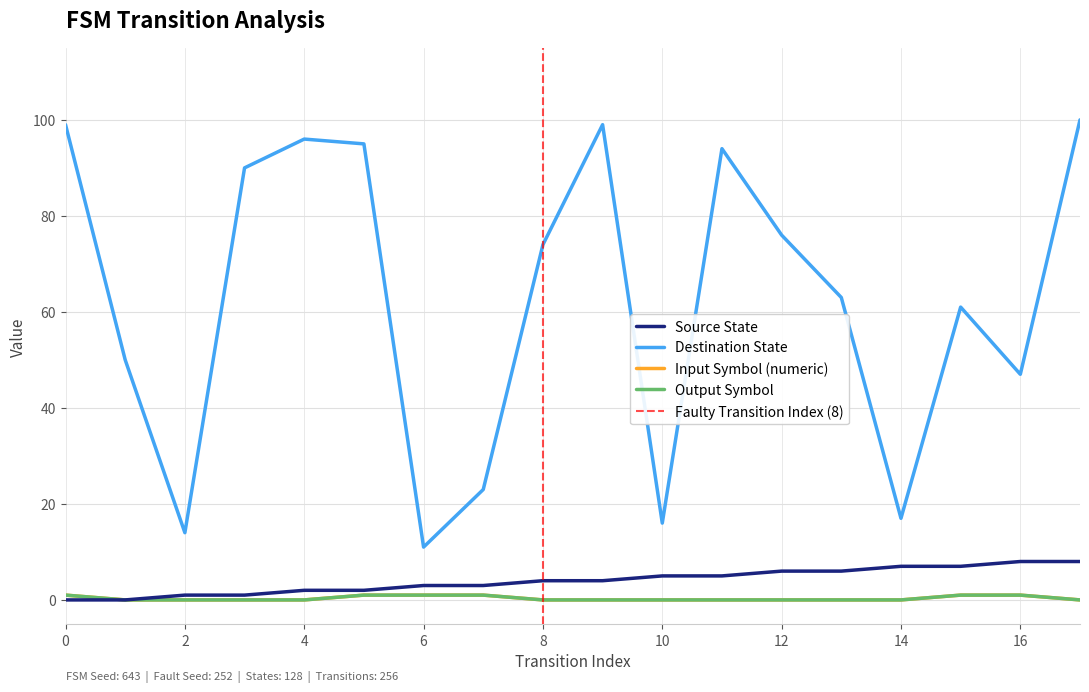

Which has a higher value, 1 or 8?

8